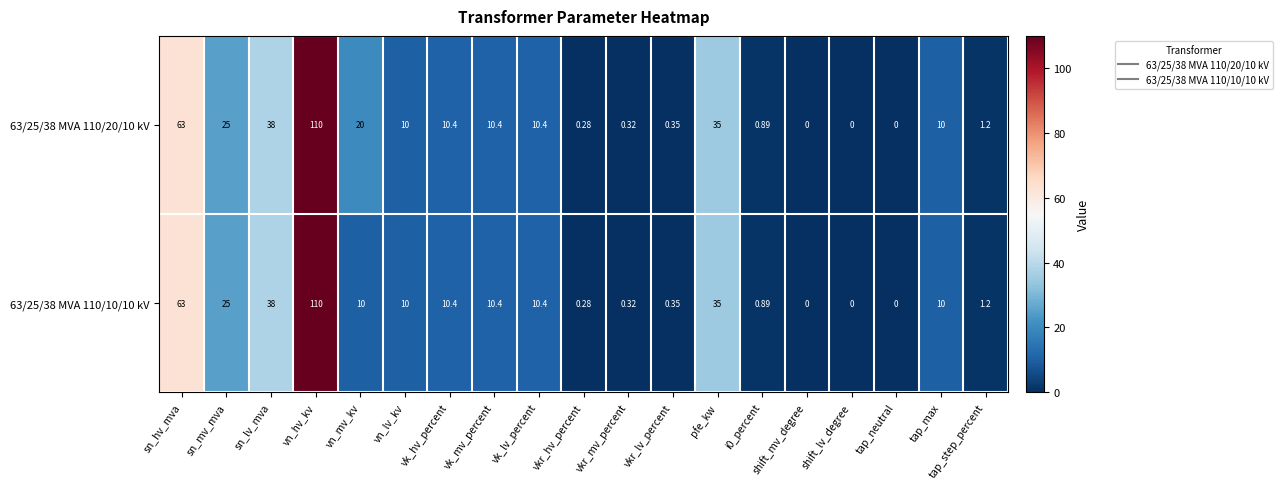

Is the value of 63/25/38 MVA 110/20/10 kV at sn_hv_mva greater than the value of 63/25/38 MVA 110/10/10 kV at vn_hv_kv?

No